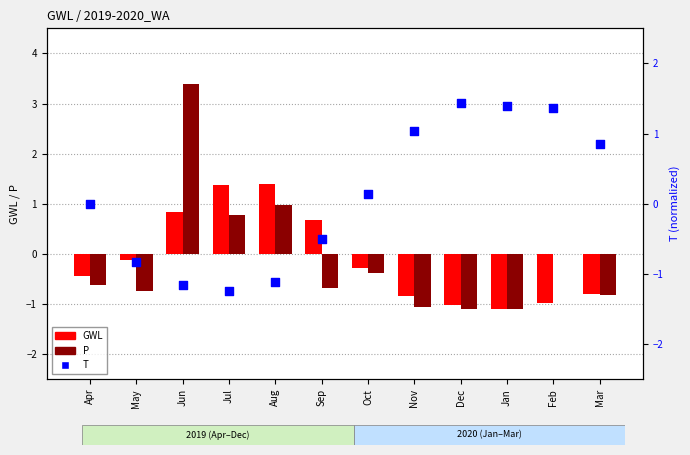

Which series reaches the minimum Y coordinate?

T